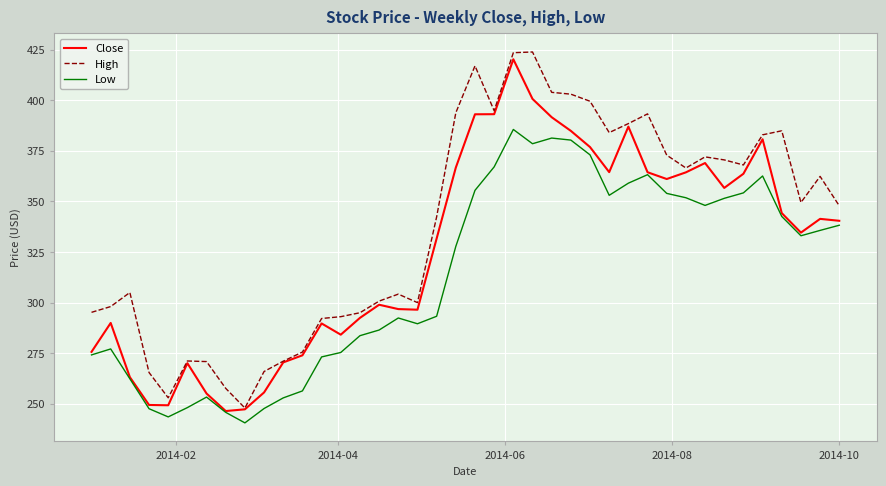

How many lines are shown in the chart?

3